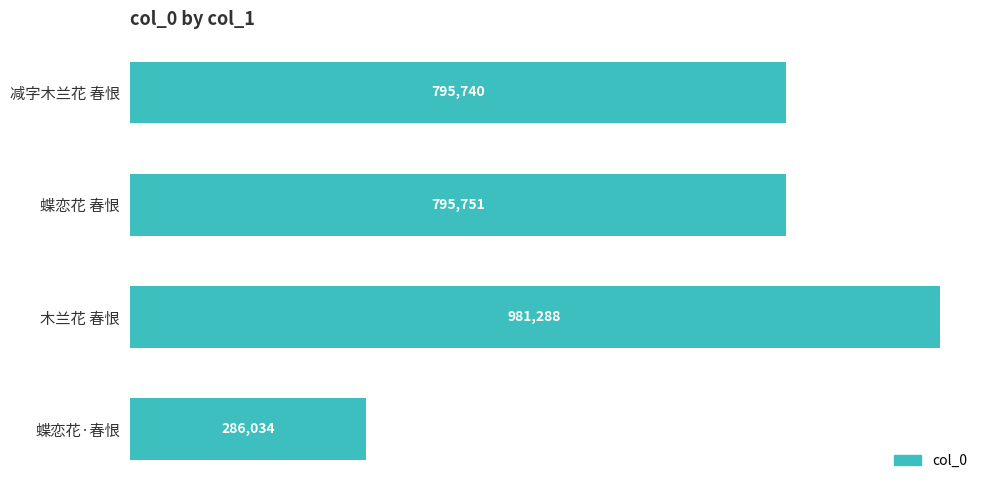

What is the maximum value shown in the chart?

981288